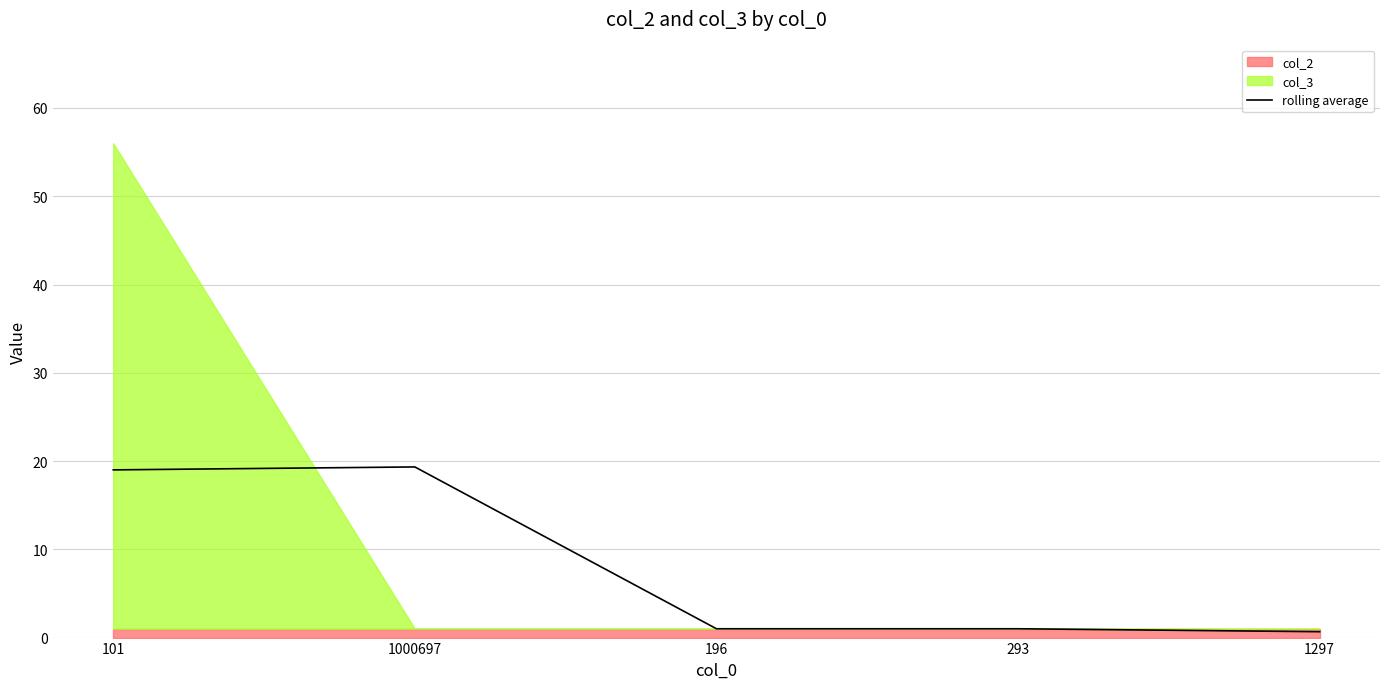

Reading left to right, list all the values displayed in this chart.

101=19.0	1000697=19.3	196=1.0	293=1.0	1297=0.7